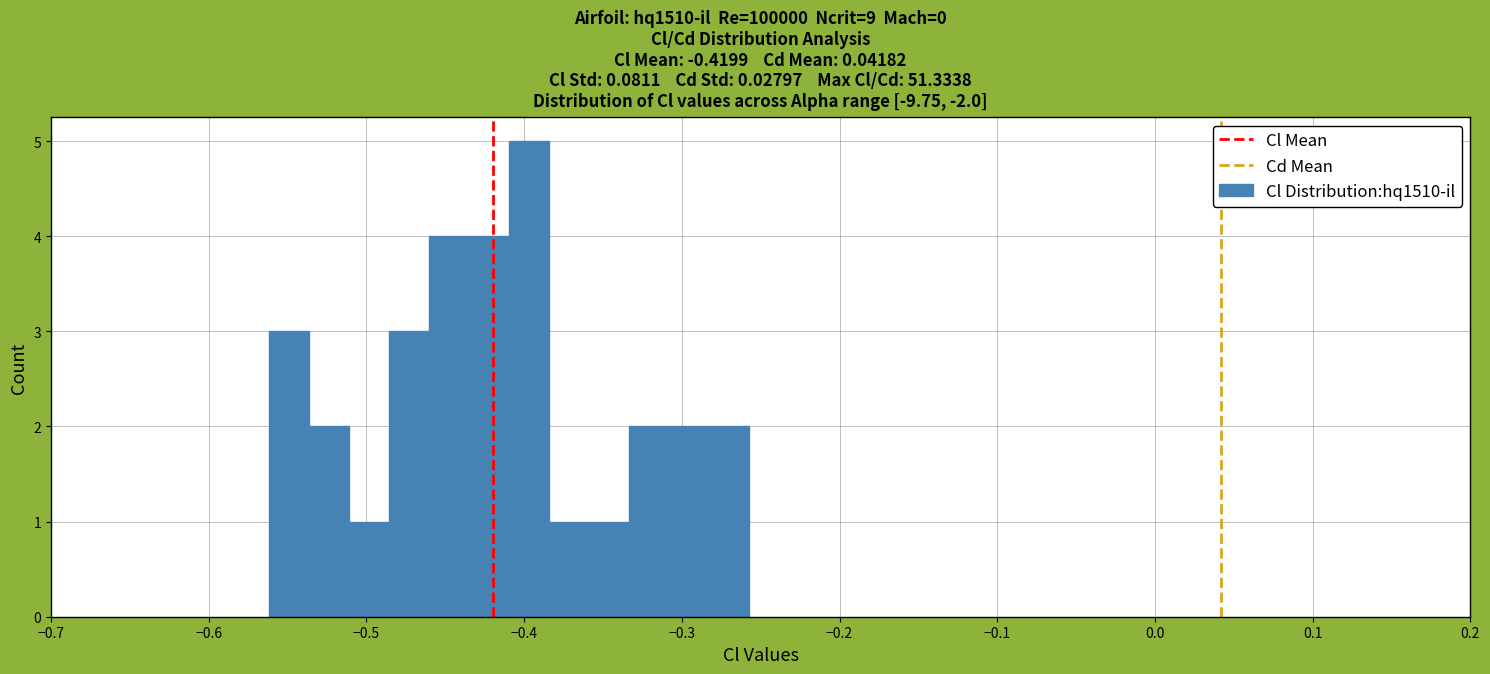

Around what value on the x-axis is the tallest bar? Give the approximate position of its centre, as read against the axis.

-0.40